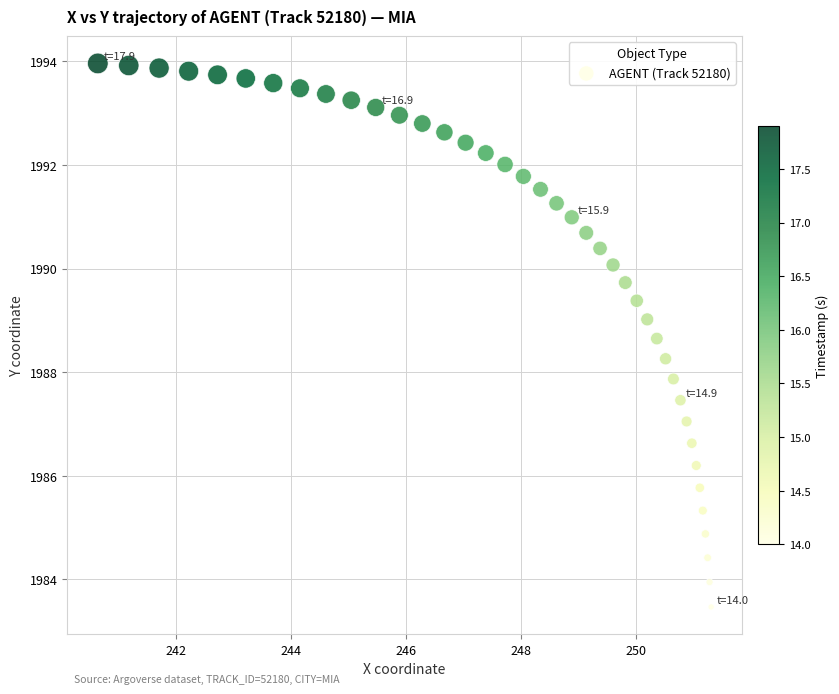

What is the range of Y values (max minus min)?

10.5